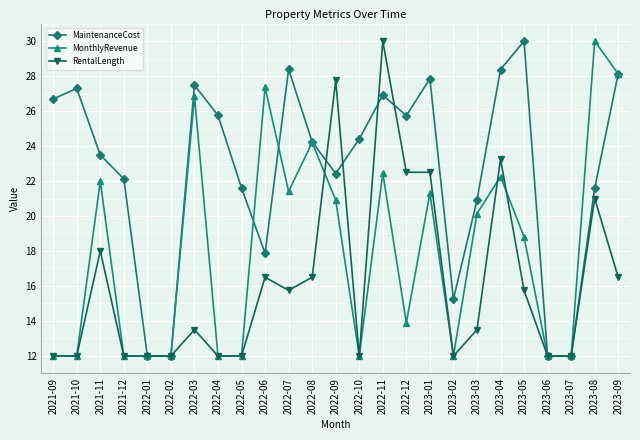

What is the lowest value of the MaintenanceCost series?

12.0